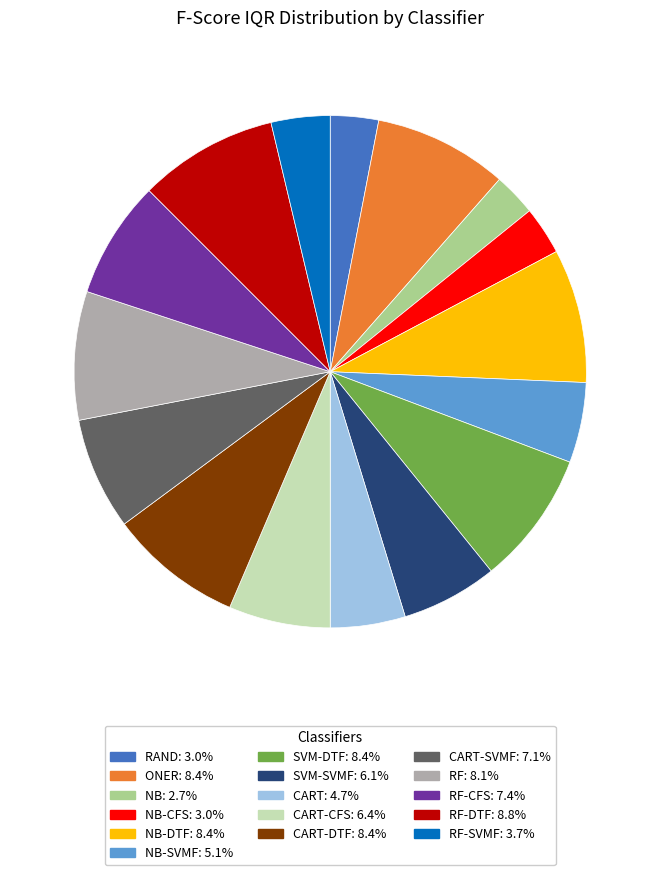

Count the number of slices in the pie.

16